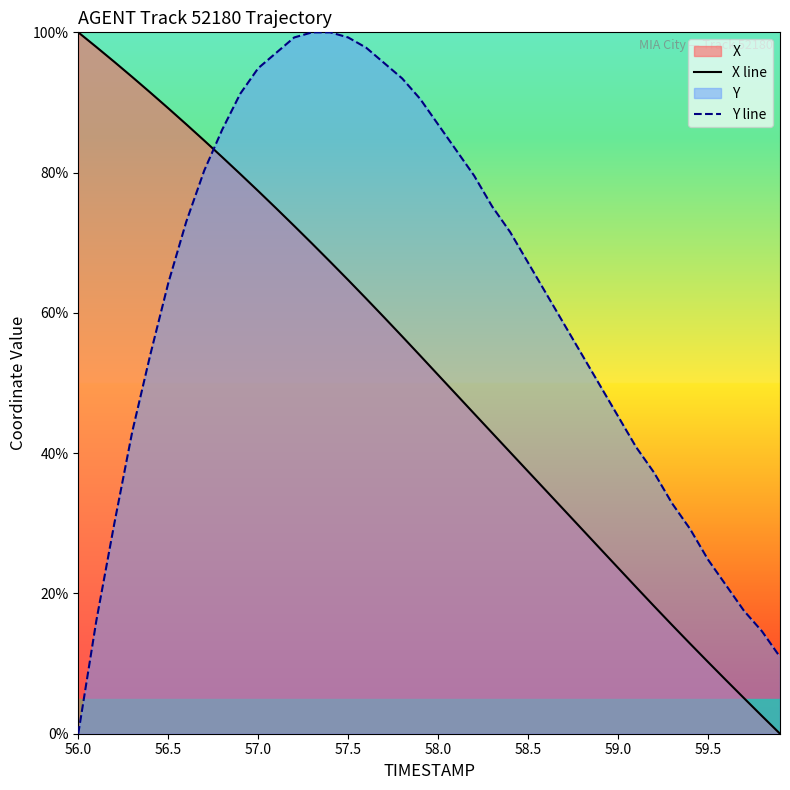

What is the difference between the maximum and minimum values in the Y line series?

100.0